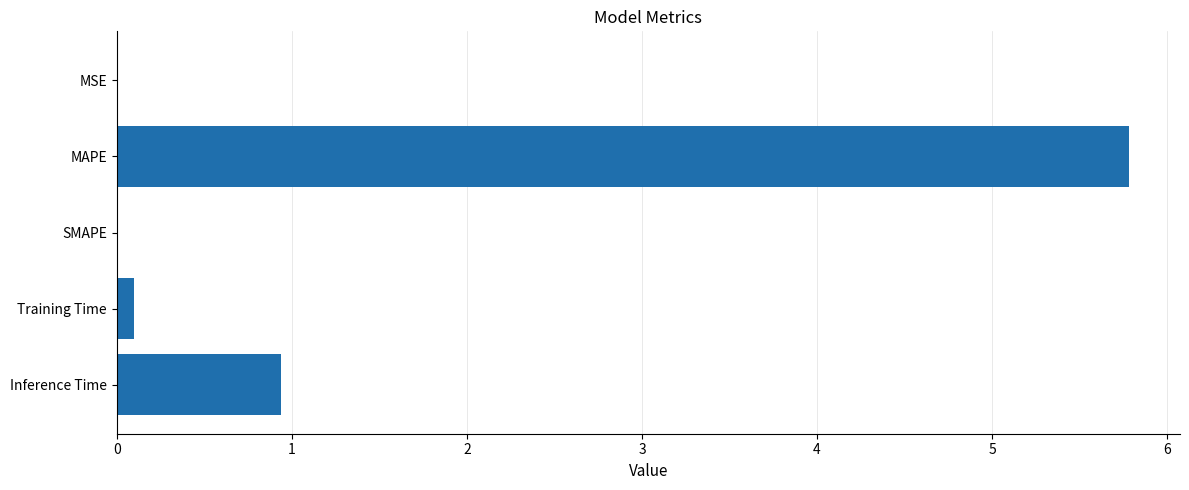

What is the sum of all values?

6.8